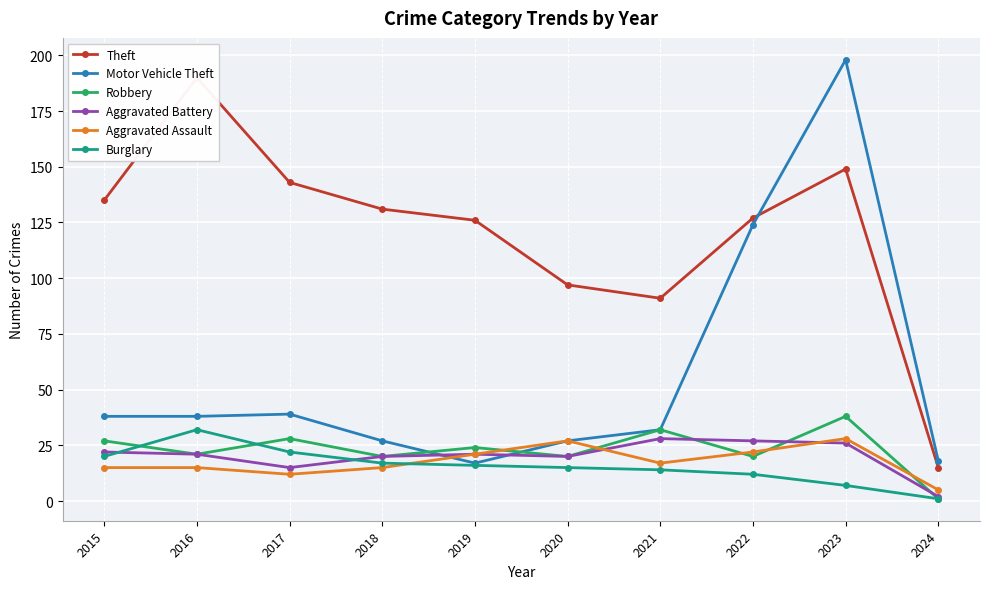

Reading right to left, extract all data points from this chart.

Theft: 15	149	127	91	97	126	131	143	190	135
Motor Vehicle Theft: 18	198	124	32	27	17	27	39	38	38
Robbery: 1	38	20	32	20	24	20	28	21	27
Aggravated Battery: 2	26	27	28	20	21	20	15	21	22
Aggravated Assault: 5	28	22	17	27	21	15	12	15	15
Burglary: 1	7	12	14	15	16	17	22	32	20